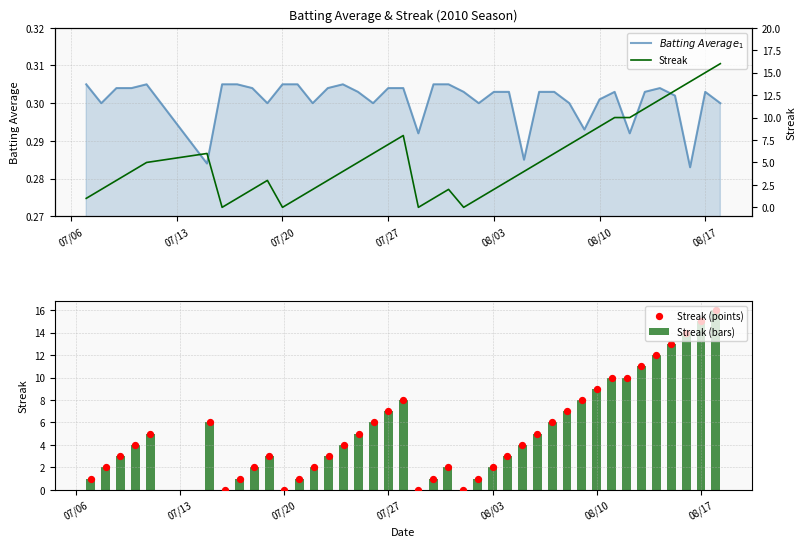

What are all the series names shown in the legend?

$Batting\ Average_1$, Streak (bars), Streak (points), Streak